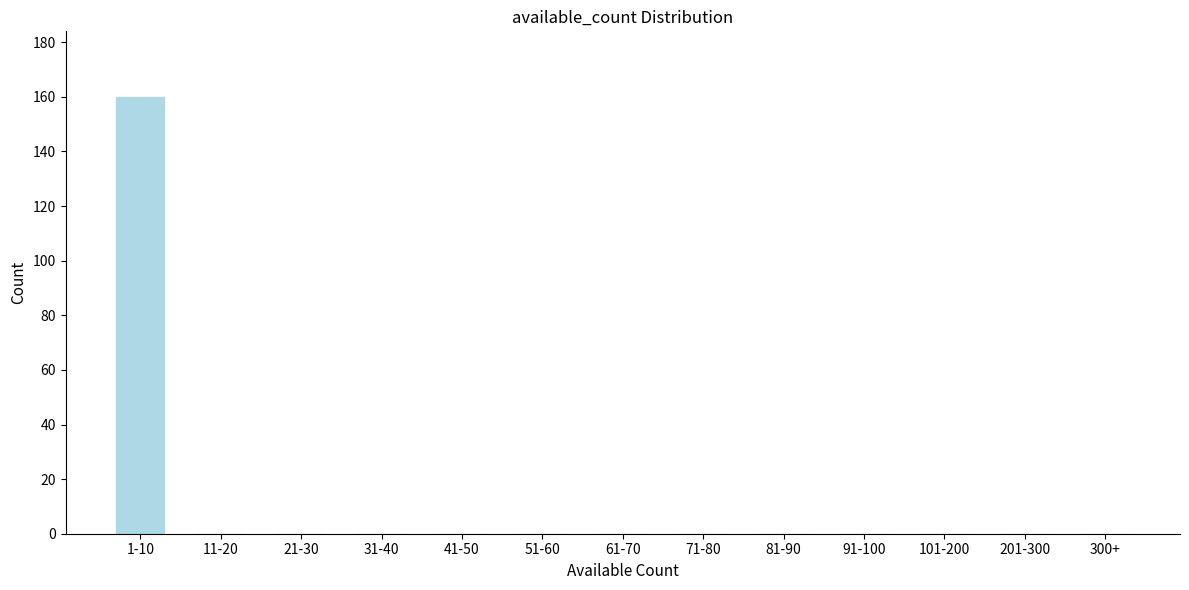

Reading left to right, list all the values displayed in this chart.

1-10=160	11-20=0	21-30=0	31-40=0	41-50=0	51-60=0	61-70=0	71-80=0	81-90=0	91-100=0	101-200=0	201-300=0	300+=0